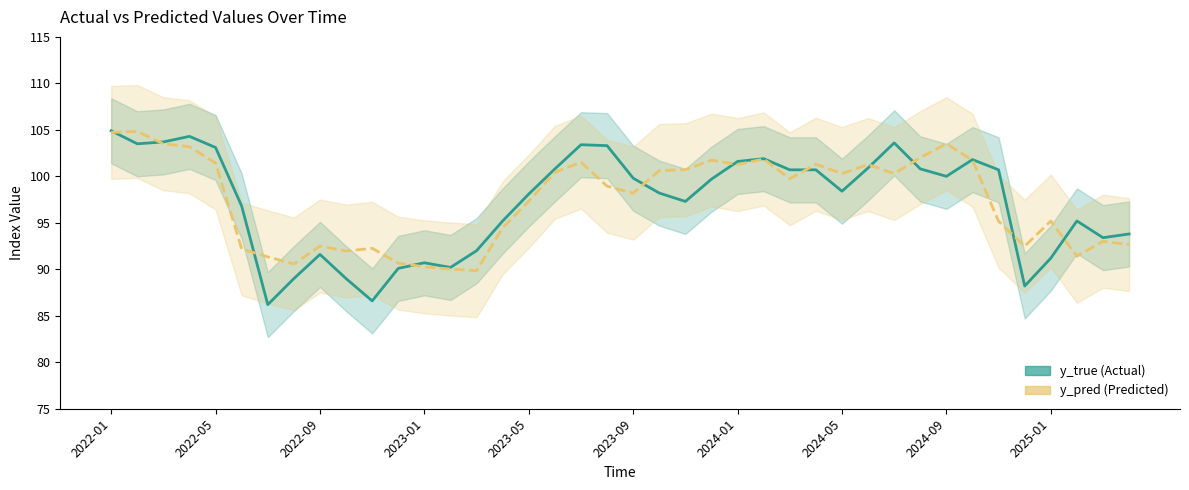

Between 2024-05 and 37, which series saw the biggest shift?

y_true